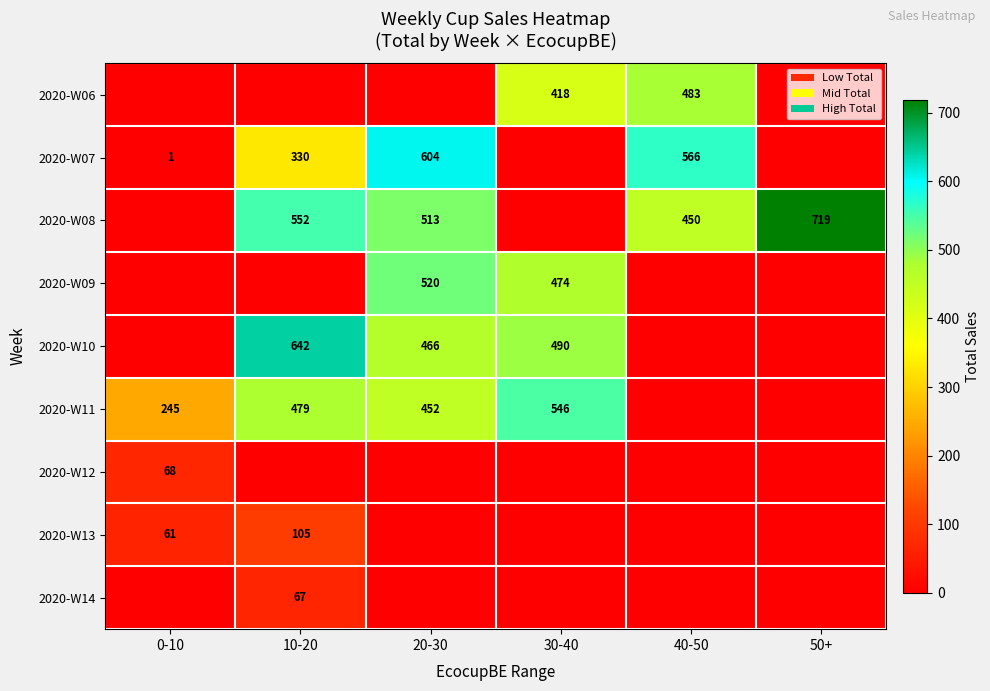

True or false: 2020-W08 has a value of 450 at 40-50.

True